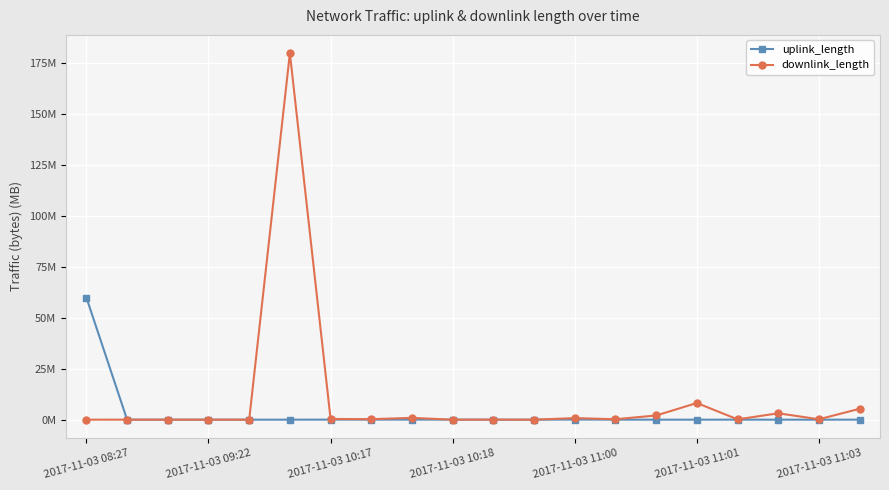

What are all the series names shown in the legend?

uplink_length, downlink_length